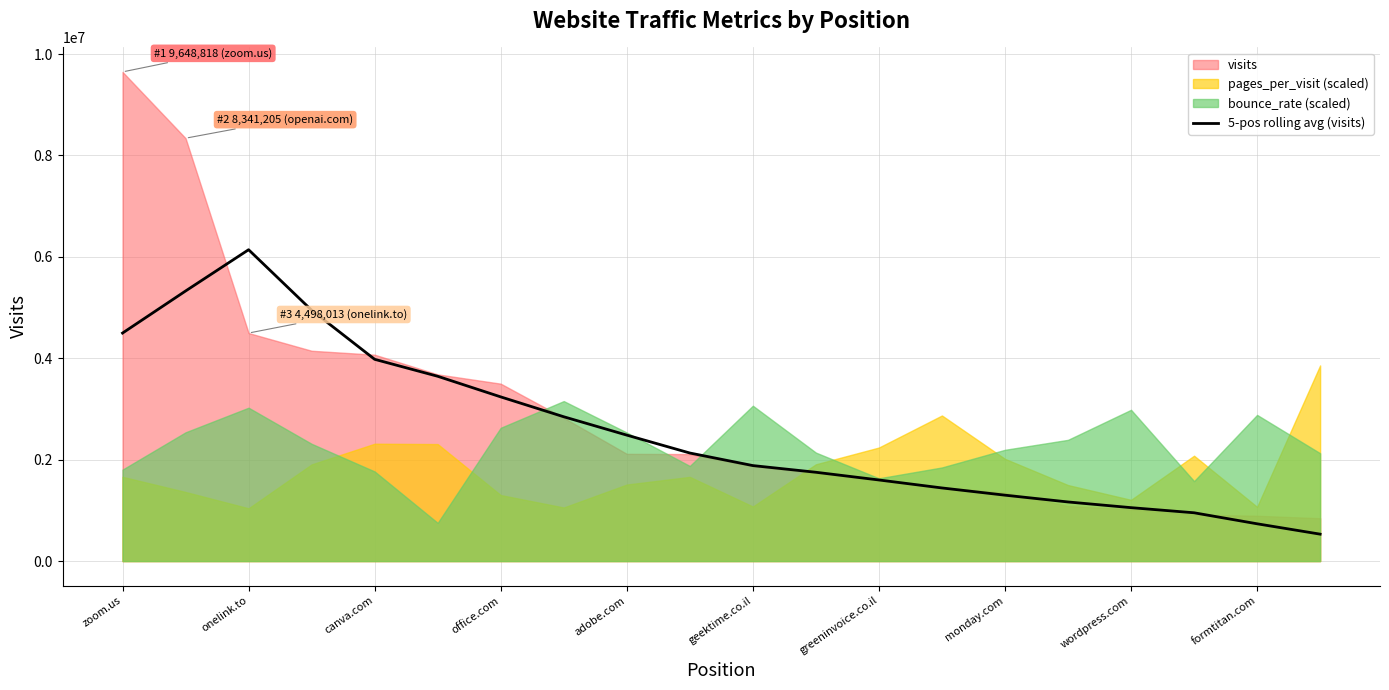

Reading right to left, list all the values displayed in this chart.

531279.8	735698.4	952832.4	1054006.6	1166286.8	1300187.8	1442619.4	1600060.8	1751932.6	1883854.2	2131770.0	2484799.6	2846748.8	3238742.8	3645404.8	3979862.8	4948224.0	6141463.0	5327326.4	4497607.2